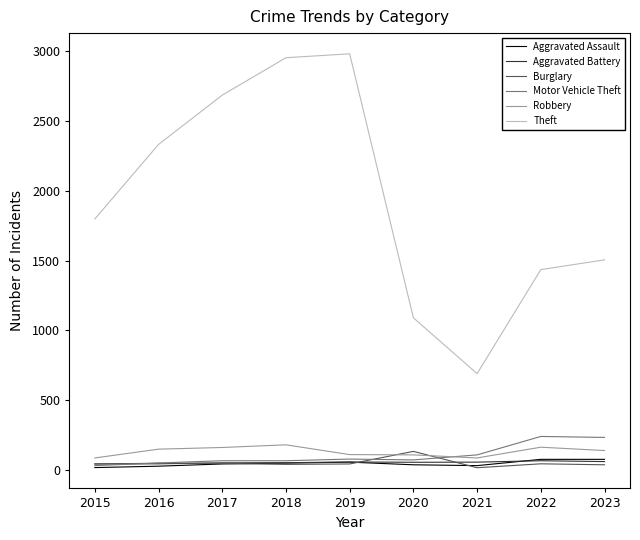

Which series has the largest total across all categories?

Theft